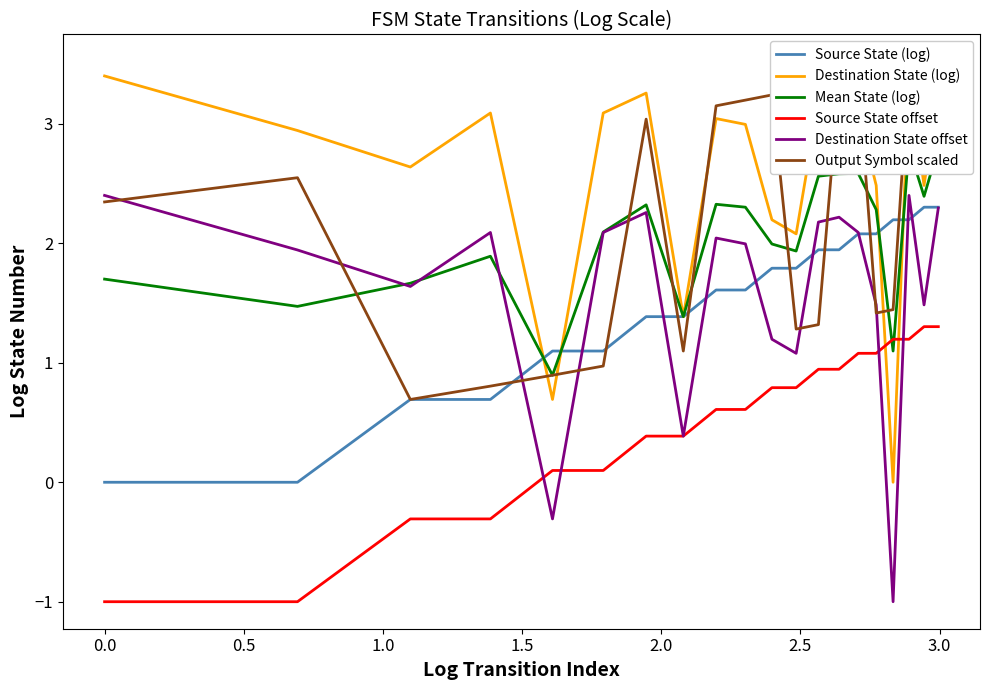

What is the lowest value of the Destination State offset series?

-1.0